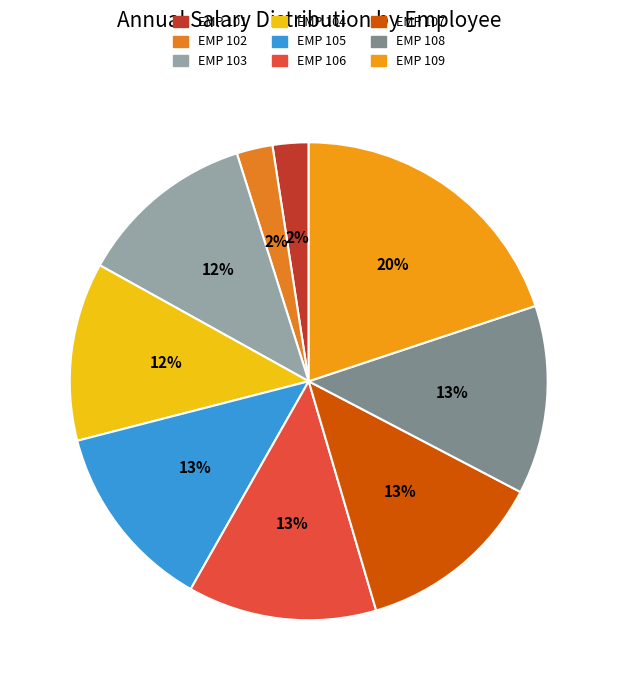

What percentage is the EMP 107 slice, to the nearest percent?

13%